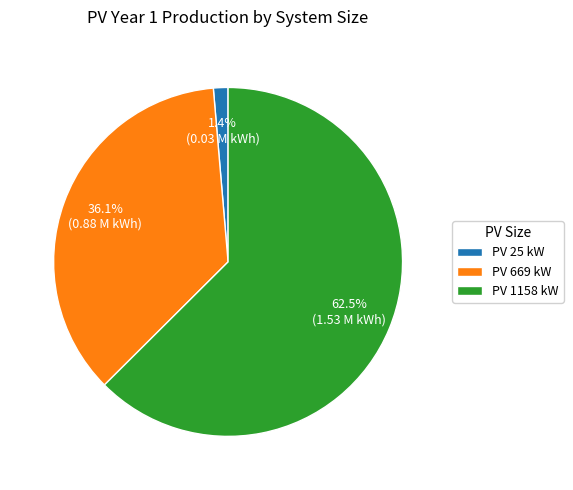

Which category has the smallest portion of the pie?

PV 25 kW